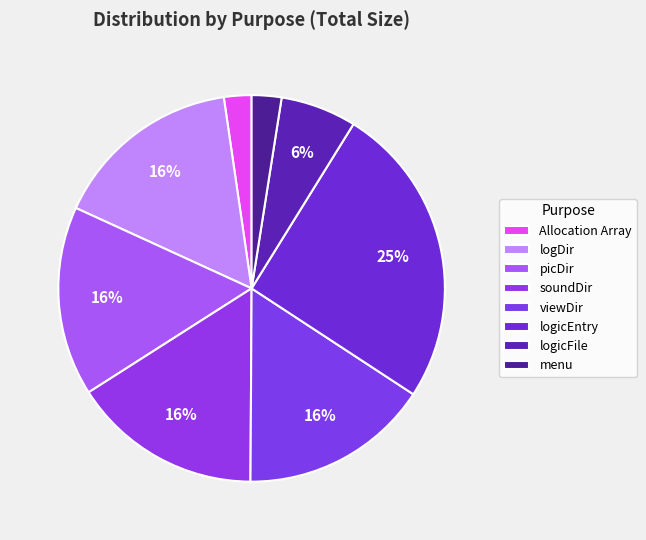

How many slices are in this pie chart?

8